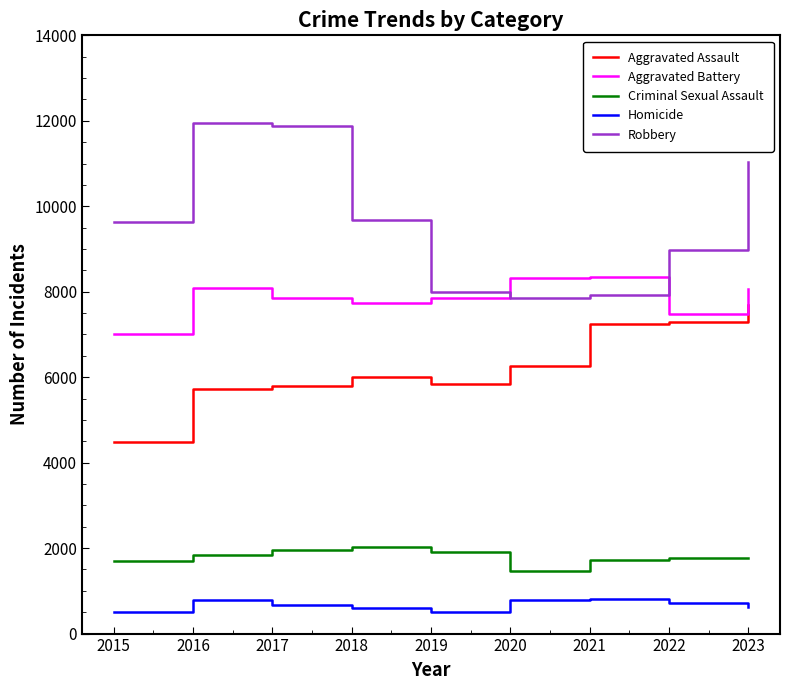

Which series has the widest spread of values?

Robbery